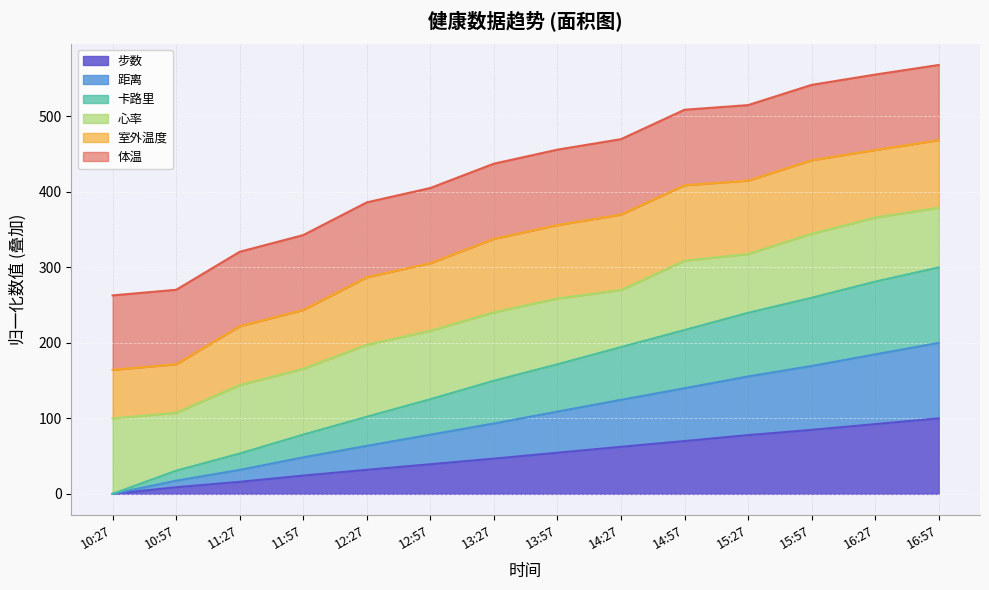

Is it true that 步数 equals 42.6 at 14:57?

False